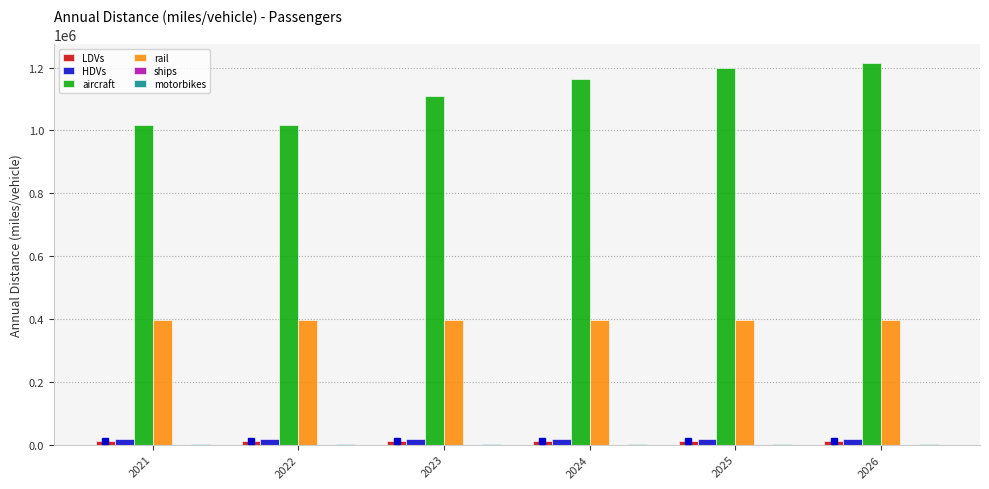

Which series changed the most between 2021 and 2026?

aircraft